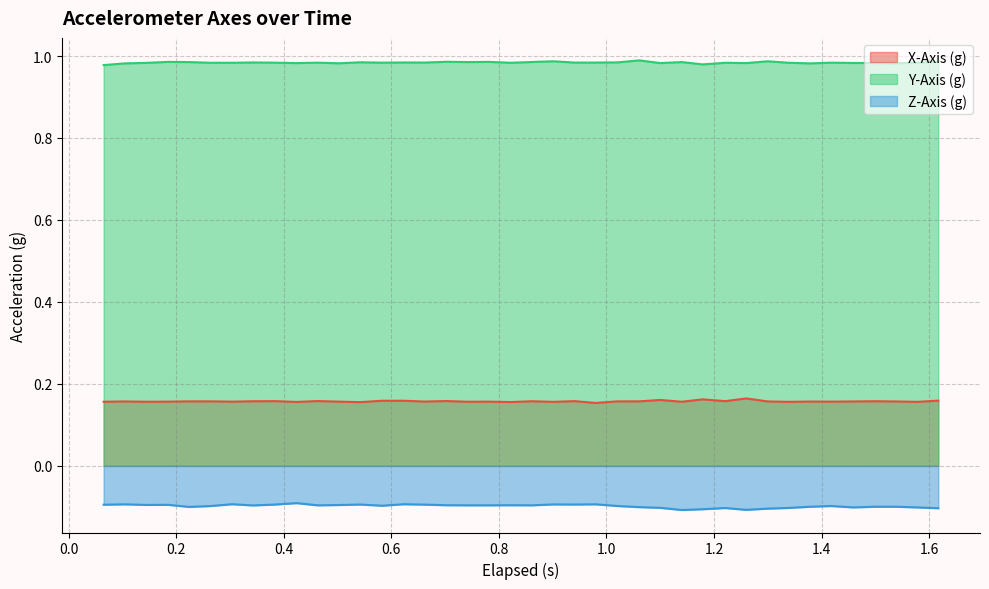

True or false: Y-Axis (g) and Z-Axis (g) intersect in this chart.

False